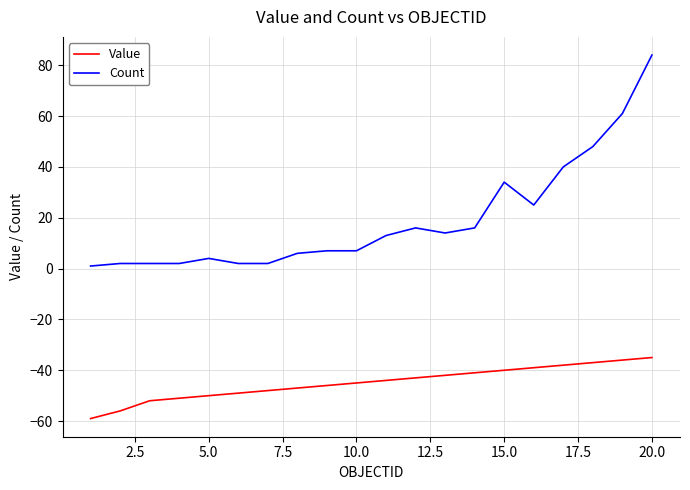

Rank the series by their average value, from highest to lowest.

Count, Value